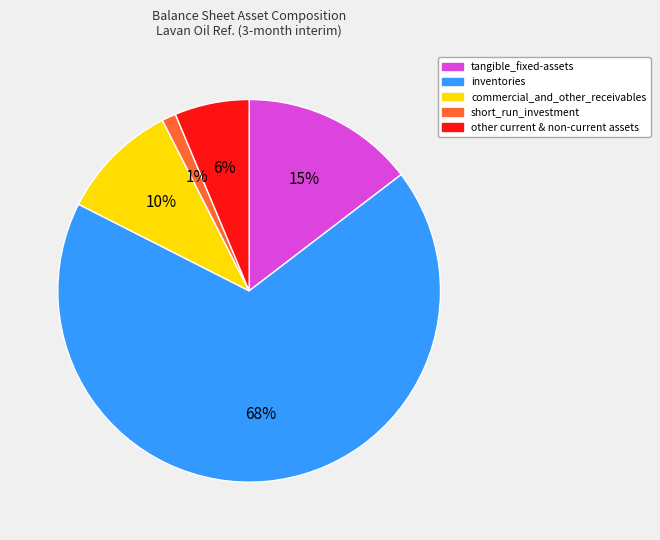

Which has a higher value, other current & non-current assets or short_run_investment?

other current & non-current assets